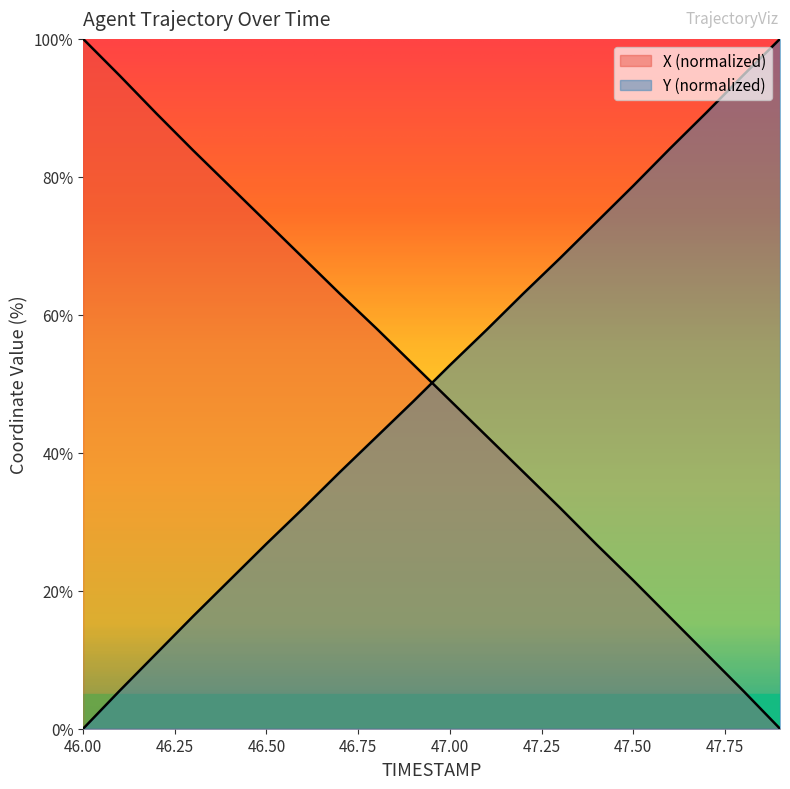

At which category is the sum across all series the highest?

46.8